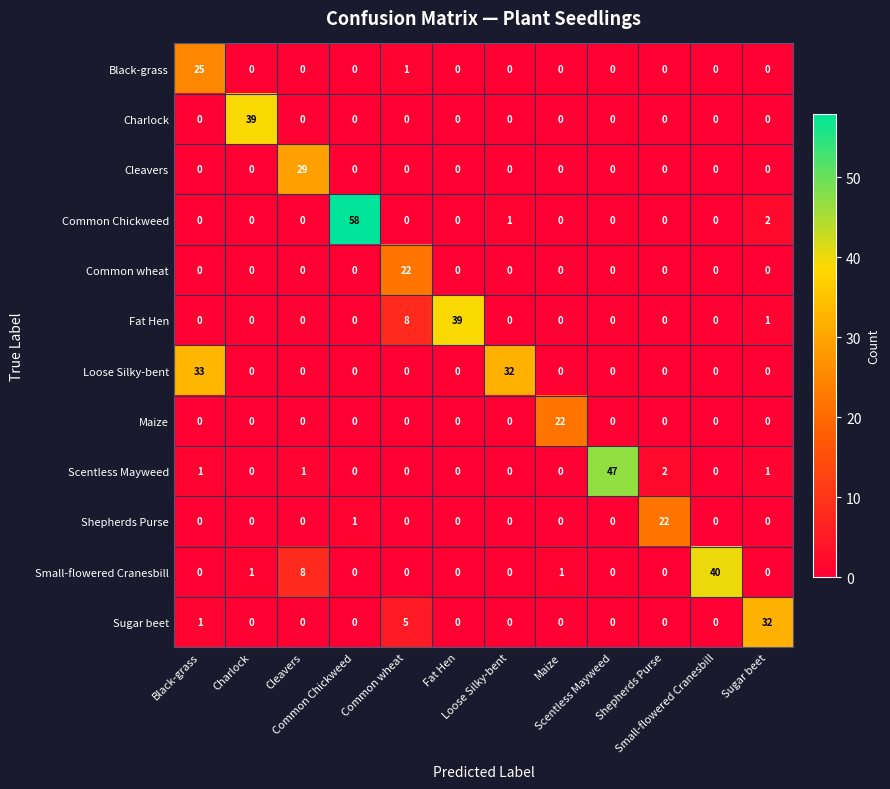

Which series has the largest range (max minus min)?

Common Chickweed